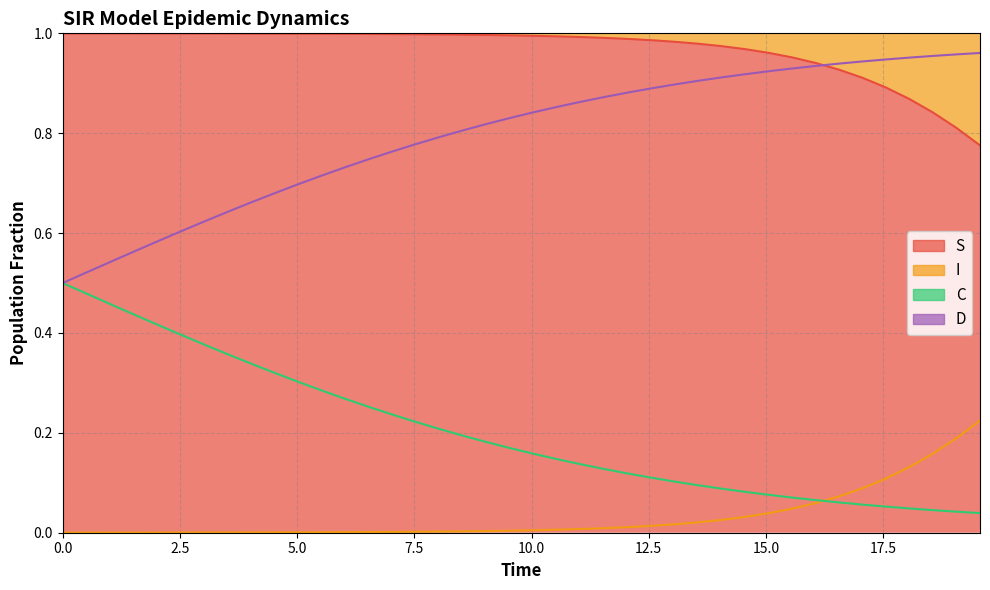

Which series has the widest spread of values?

C